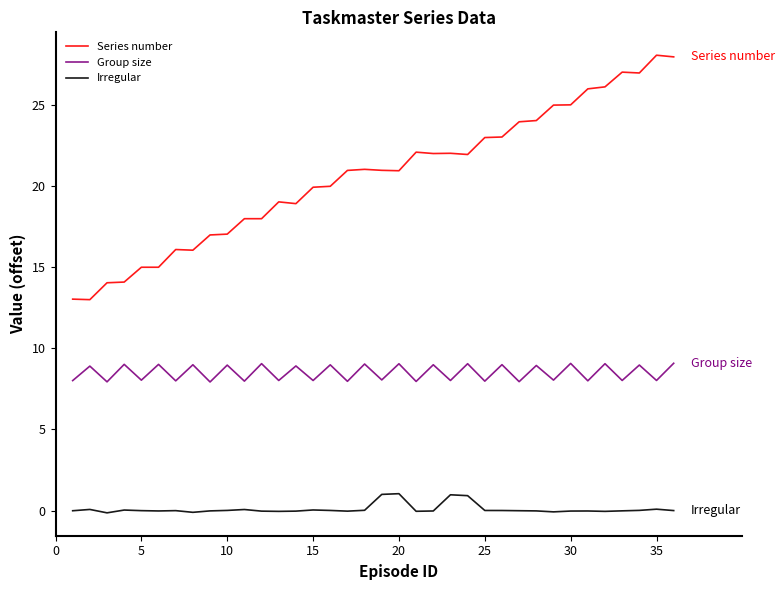

What is the minimum value for Irregular?

-0.1